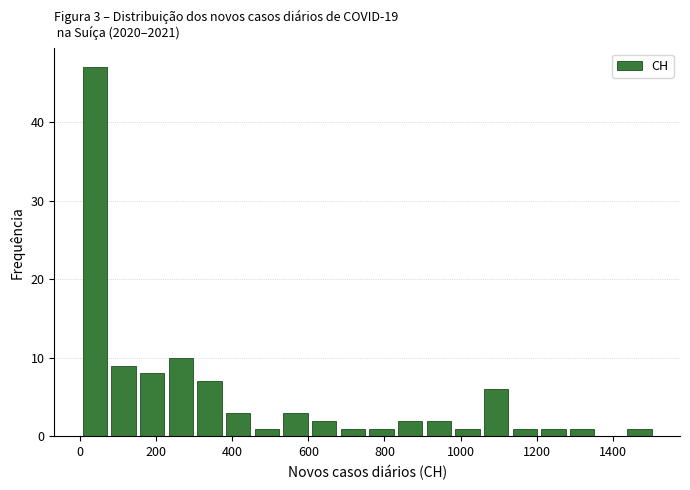

Read against the x-axis, roughly where is the centre of the tallest bar?

40